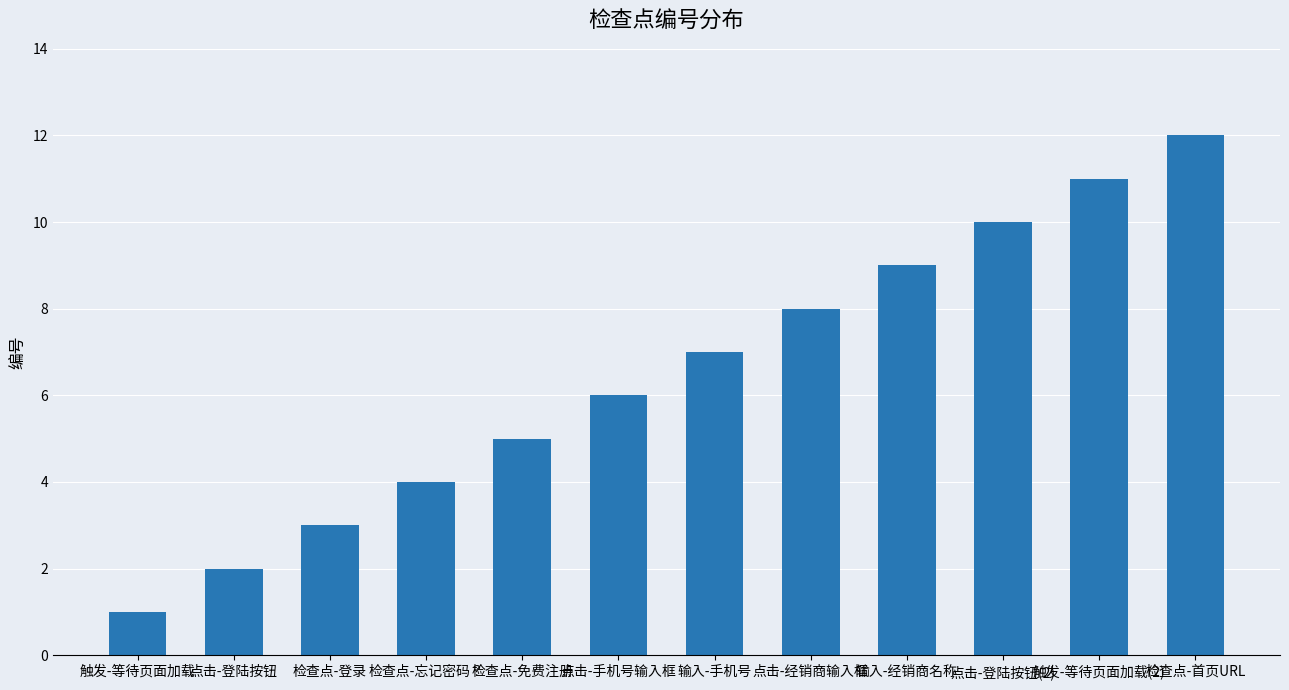

At which label is the value closest to 6?

点击-手机号输入框